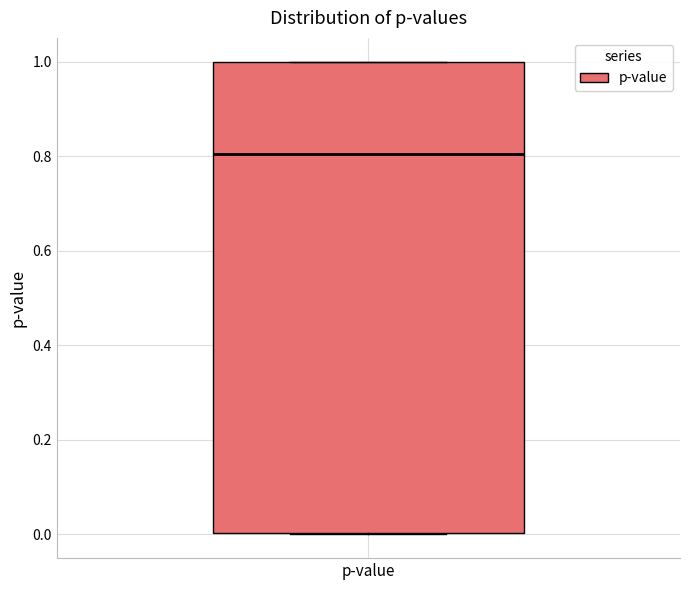

Read this box plot against the y-axis: the position of the median line, the range covered by the box, and the ends of both whiskers. The values are not printed on the chart, so give them approximately, as read against the axis.

median 0.8, box 0.0 to 1.0, whiskers 0.0 to 1.0